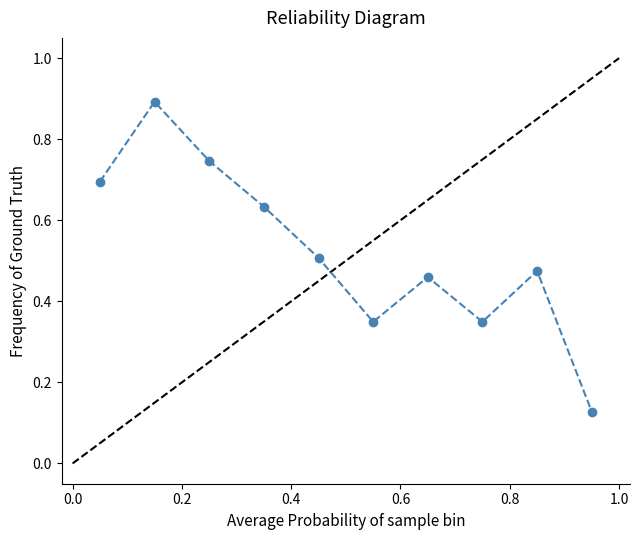

What is the difference between the second highest and second lowest values?

0.4